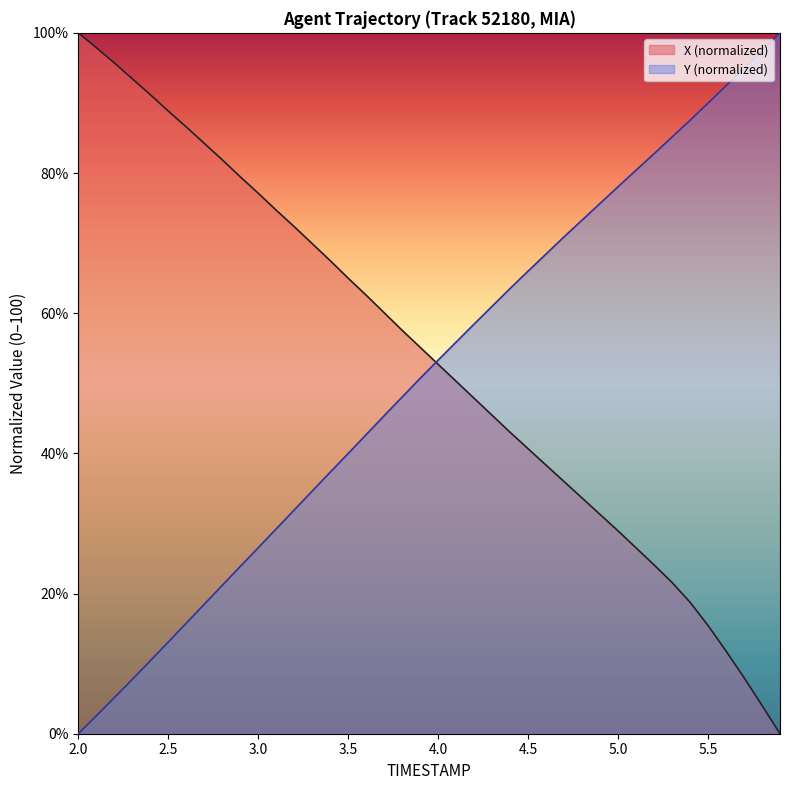

What is the difference between the highest and lowest values at 5.0?

49.1